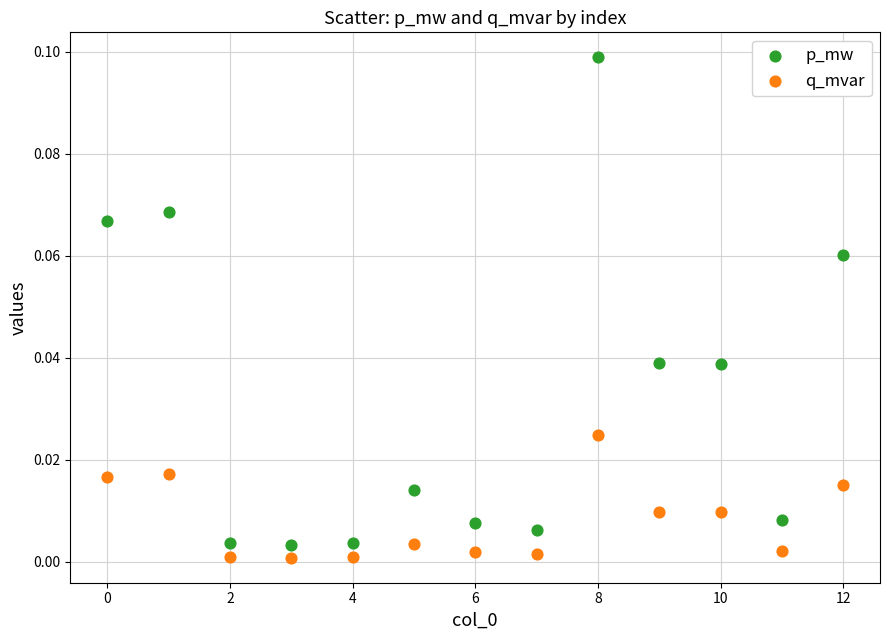

Which series has the widest spread of Y values?

p_mw